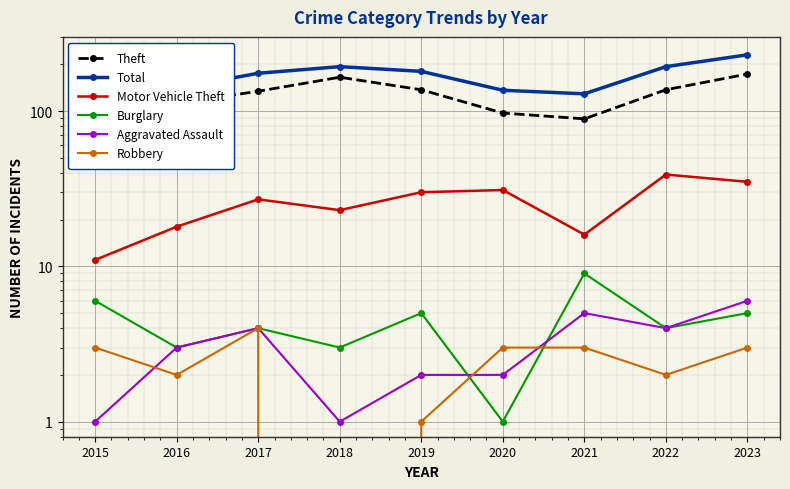

Reading left to right, what are all the values shown in this chart?

Theft: 2015=141	2016=112	2017=134	2018=165	2019=137	2020=97	2021=89	2022=137	2023=173
Total: 2015=163	2016=140	2017=175	2018=193	2019=180	2020=136	2021=129	2022=193	2023=230
Motor Vehicle Theft: 2015=11	2016=18	2017=27	2018=23	2019=30	2020=31	2021=16	2022=39	2023=35
Burglary: 2015=6	2016=3	2017=4	2018=3	2019=5	2020=1	2021=9	2022=4	2023=5
Aggravated Assault: 2015=1	2016=3	2017=4	2018=1	2019=2	2020=2	2021=5	2022=4	2023=6
Robbery: 2015=3	2016=2	2017=4	2018=0	2019=1	2020=3	2021=3	2022=2	2023=3